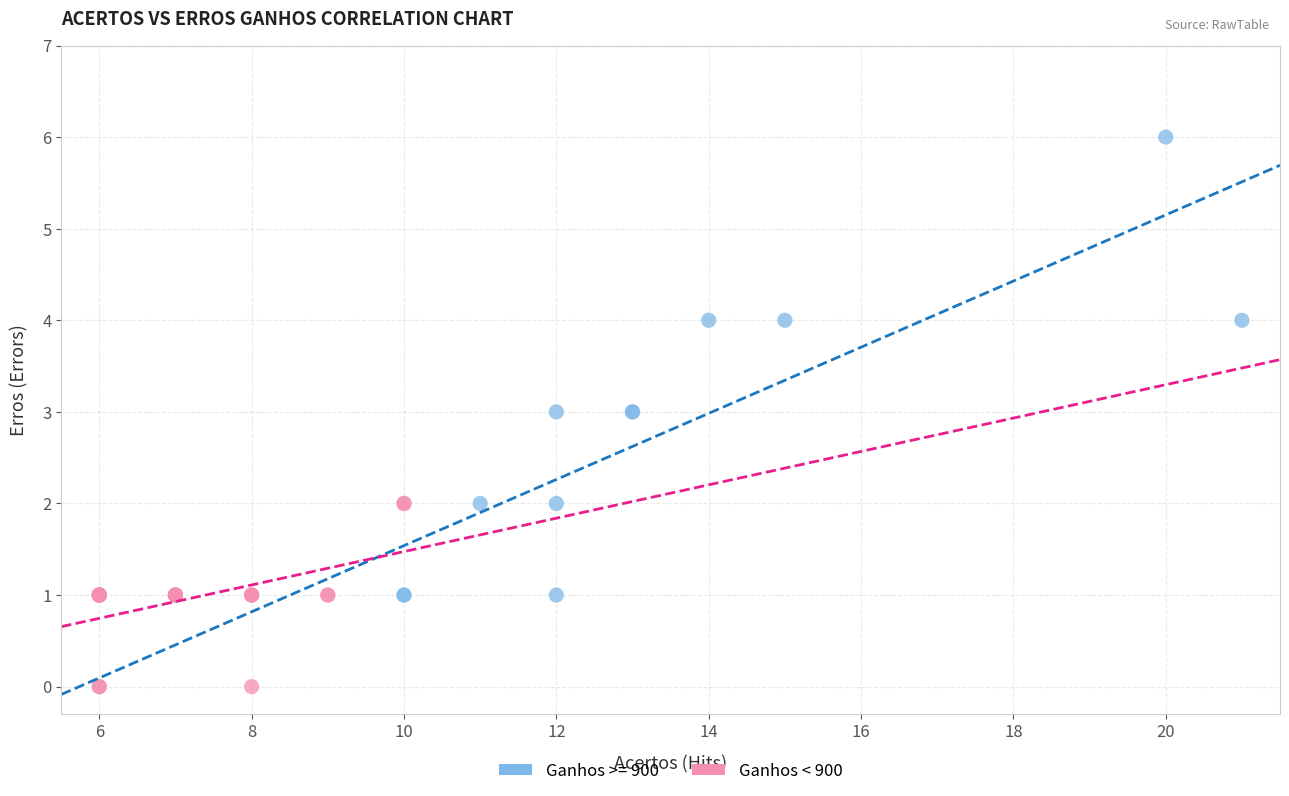

Which series has the widest spread of Y values?

Ganhos >= 900